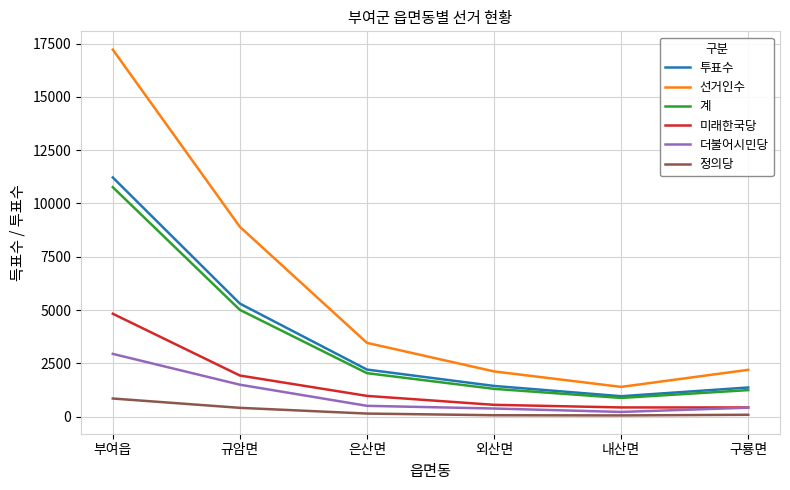

At which label does 정의당 first exceed 150?

부여읍